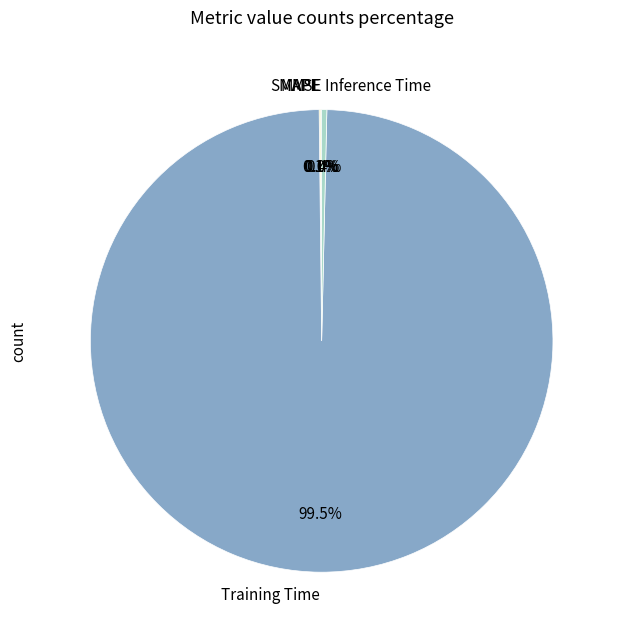

Which category has the biggest portion of the pie?

Training Time